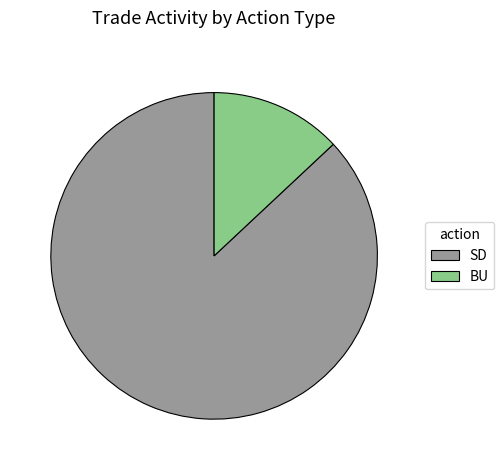

Between BU and SD, which is larger?

SD